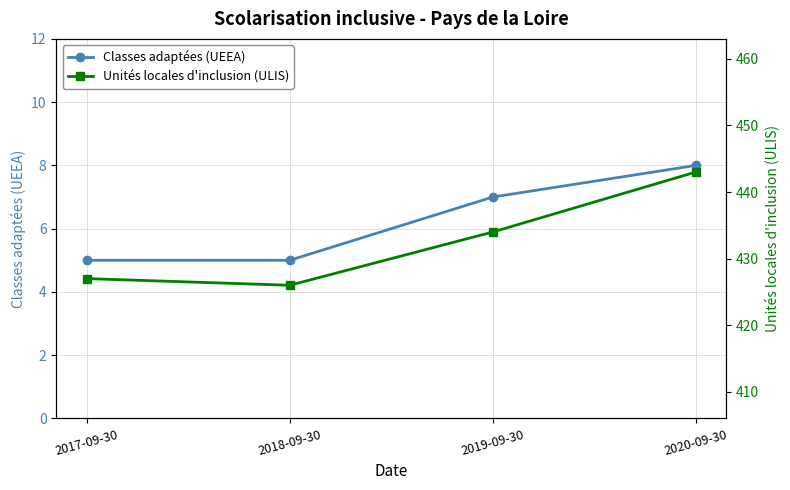

Count the number of data series in this chart.

2